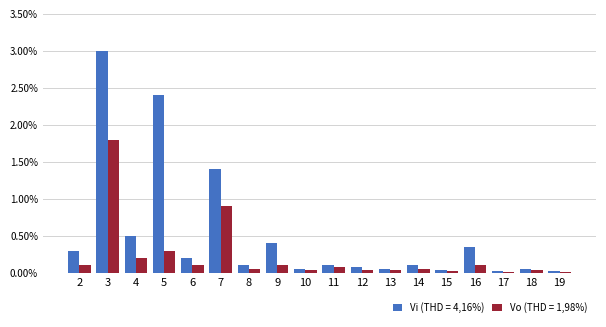

Which series has the largest total across all categories?

Vi (THD = 4,16%)